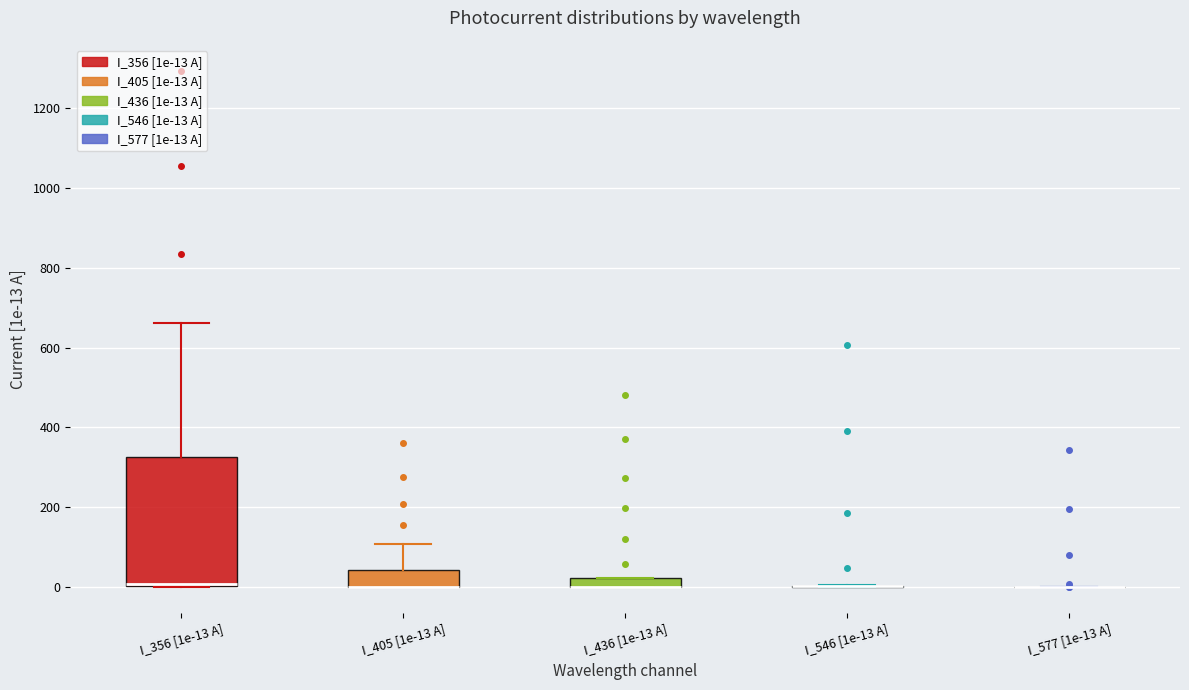

Where is the upper edge of the box for I_436 [1e-13 A] on the y-axis? The values are not printed on the chart, so give them approximately, as read against the axis.

20